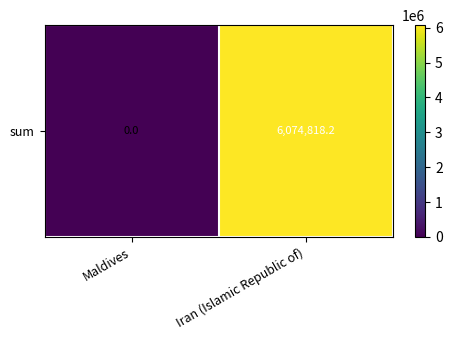

Is it true that the value at Maldives is 0.0?

True